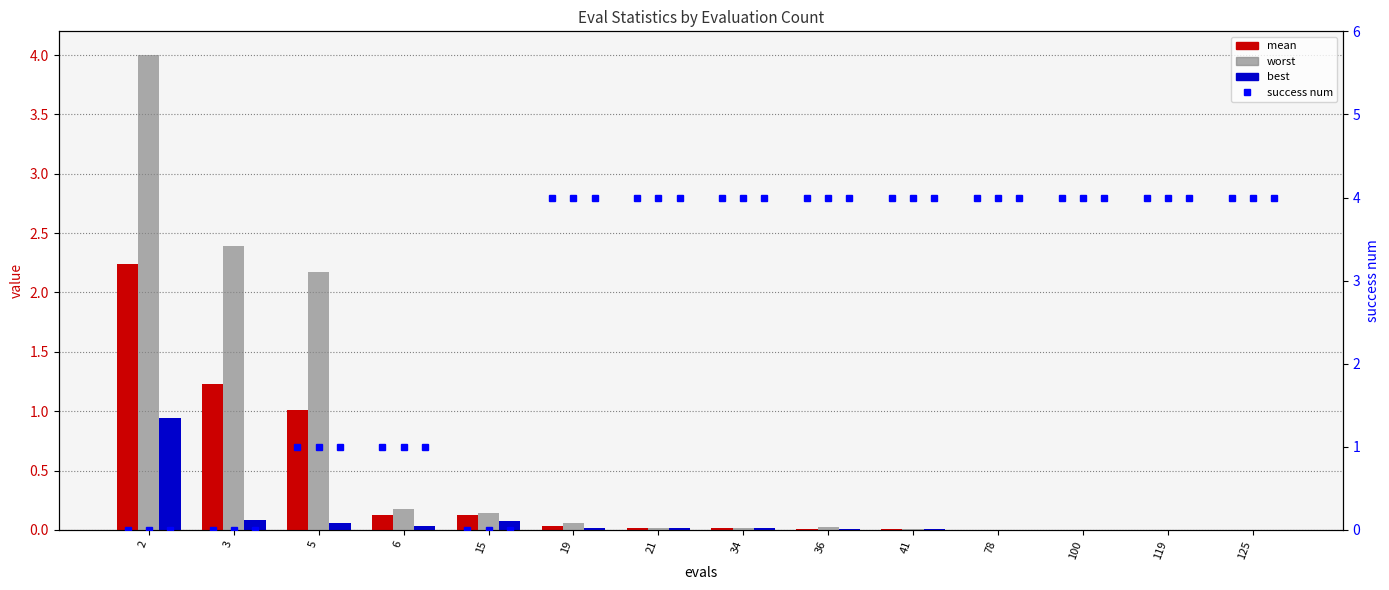

The value of worst at 125 is 0.0. True or false?

False